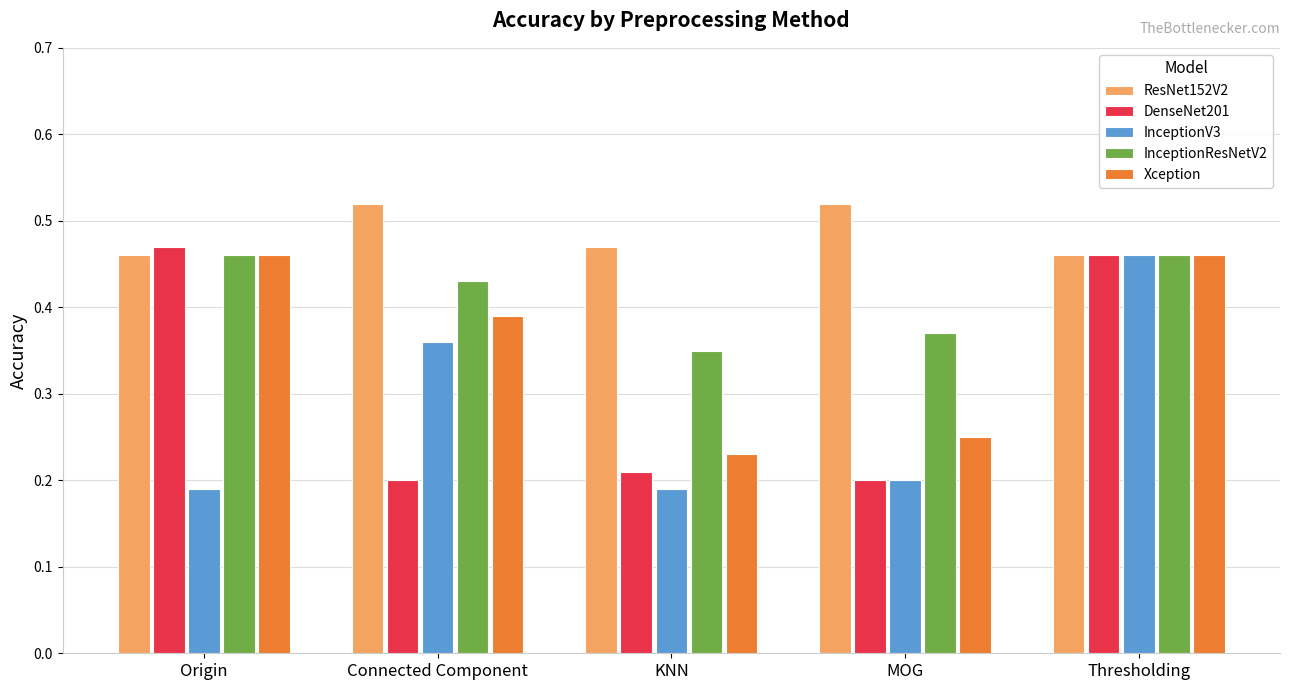

What is the sum of all Xception values?

1.8